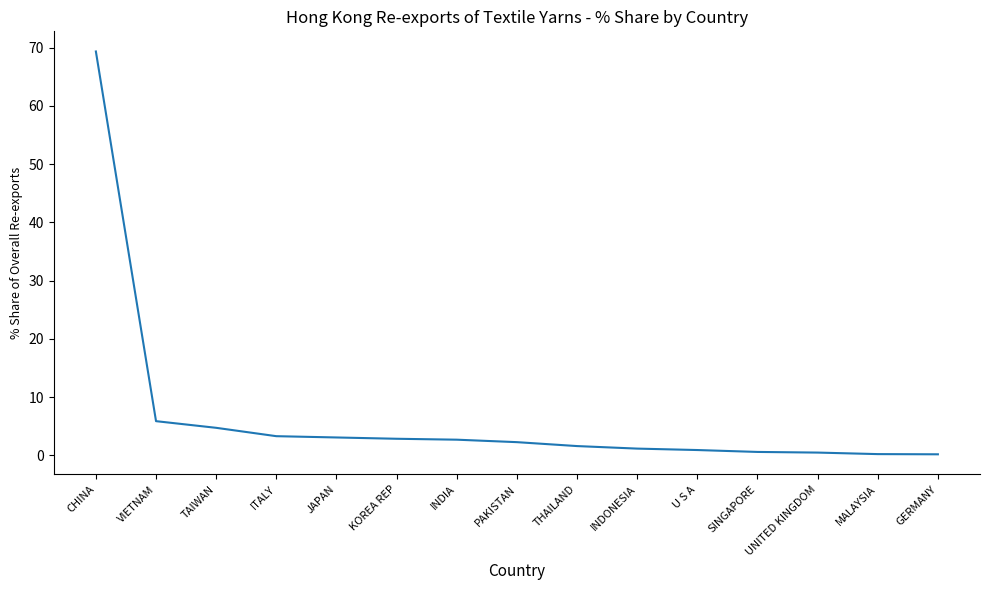

What value does the data have at KOREA REP?

2.9